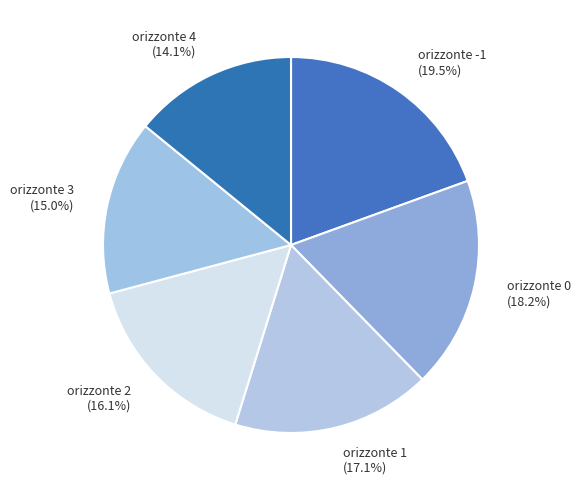

What is the largest slice in the pie chart?

-1